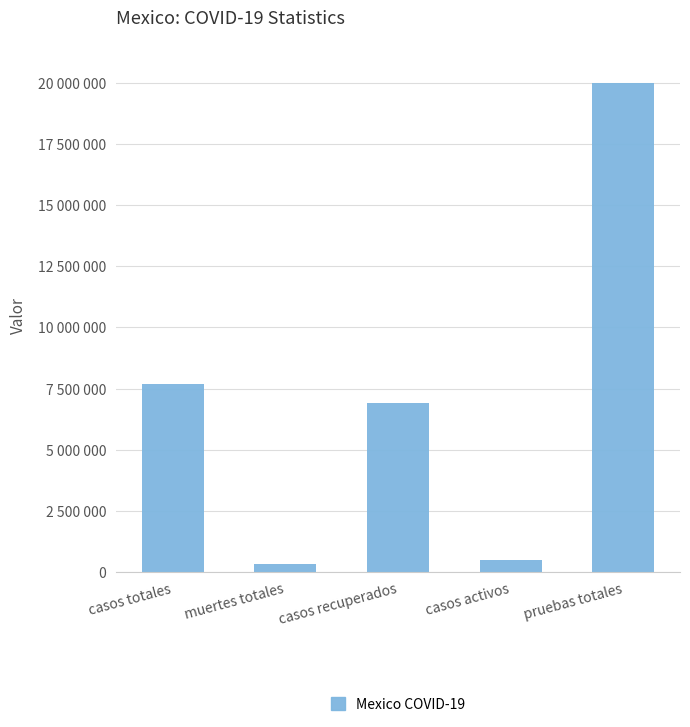

What is the difference between the maximum and minimum values?

19678852